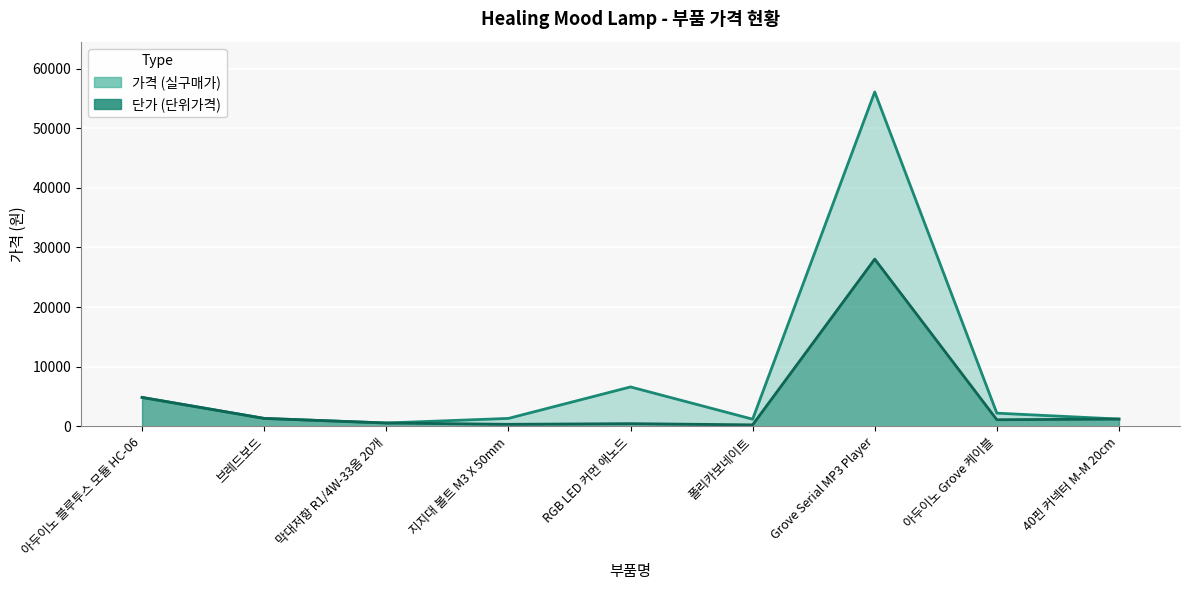

What is the label of the 6th point from the left?

폴리카보네이트